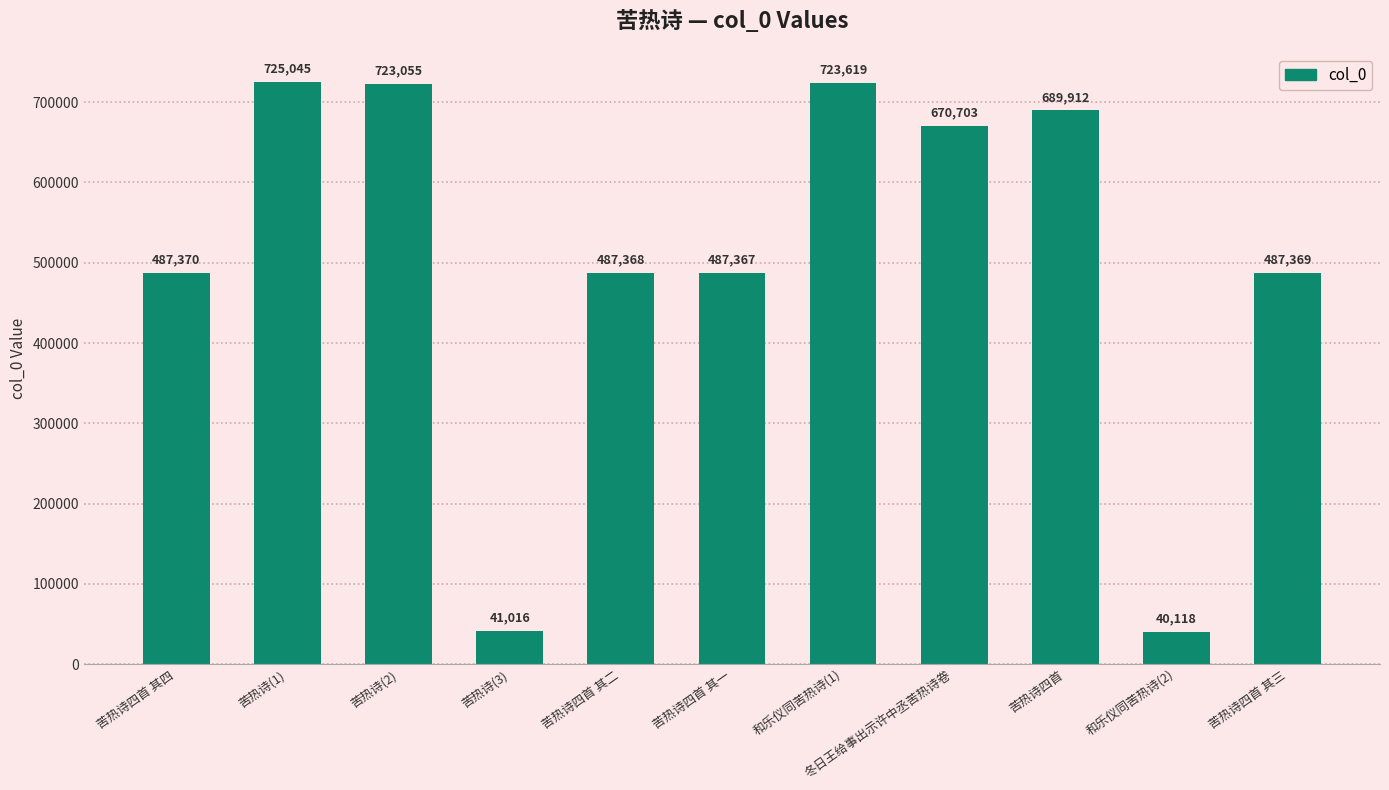

Does the chart contain any negative values?

No